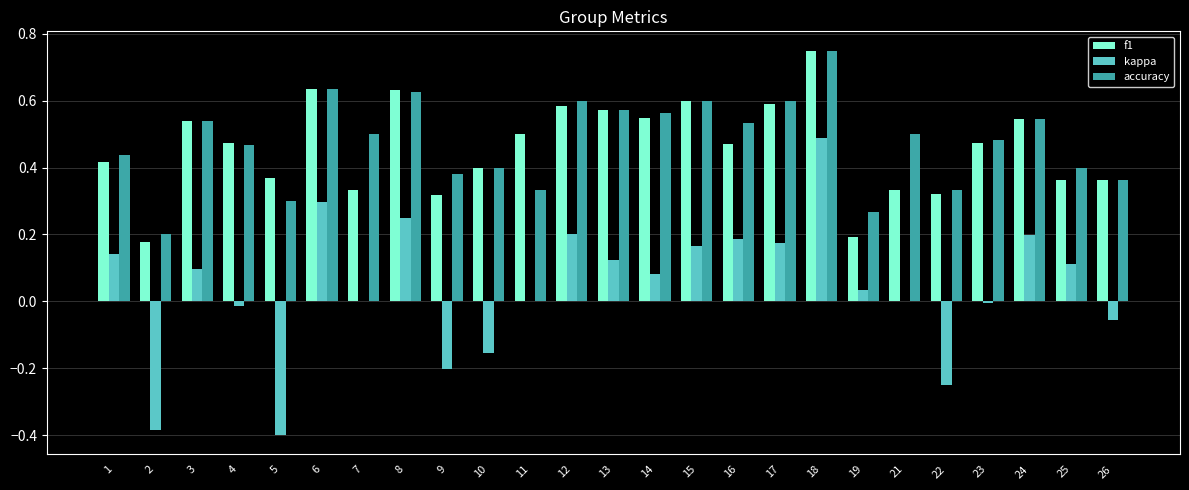

Count the number of categories in the chart.

25